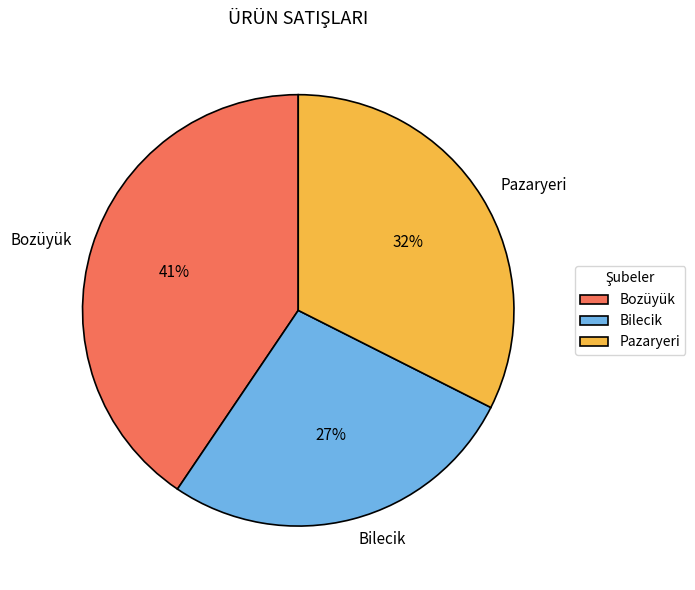

Rank the categories by value from lowest to highest.

Bilecik, Pazaryeri, Bozüyük